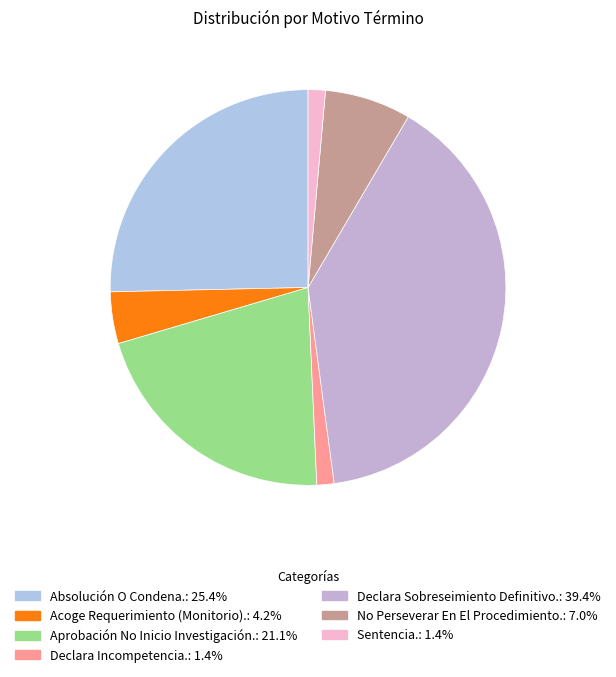

Count the number of slices in the pie.

7